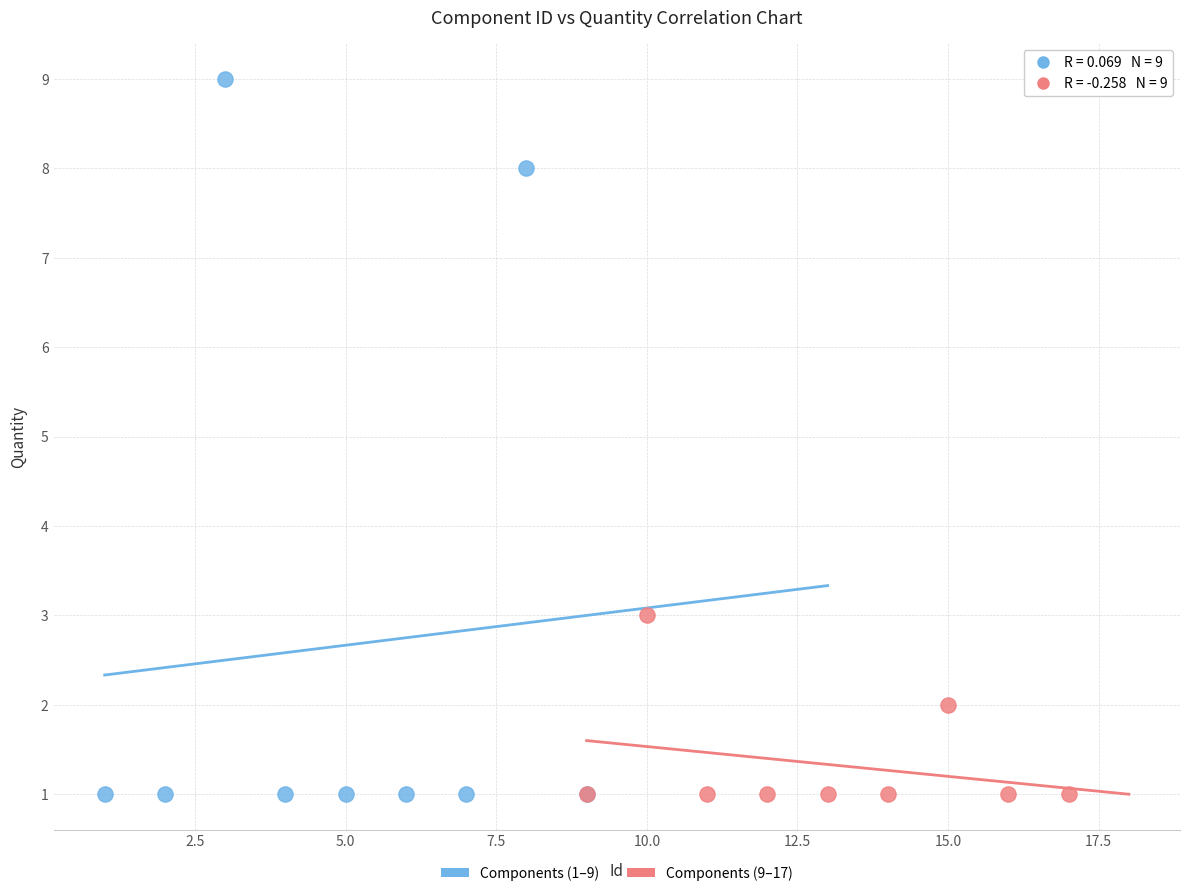

Which series has the largest Y range (max minus min)?

Components (1–9)